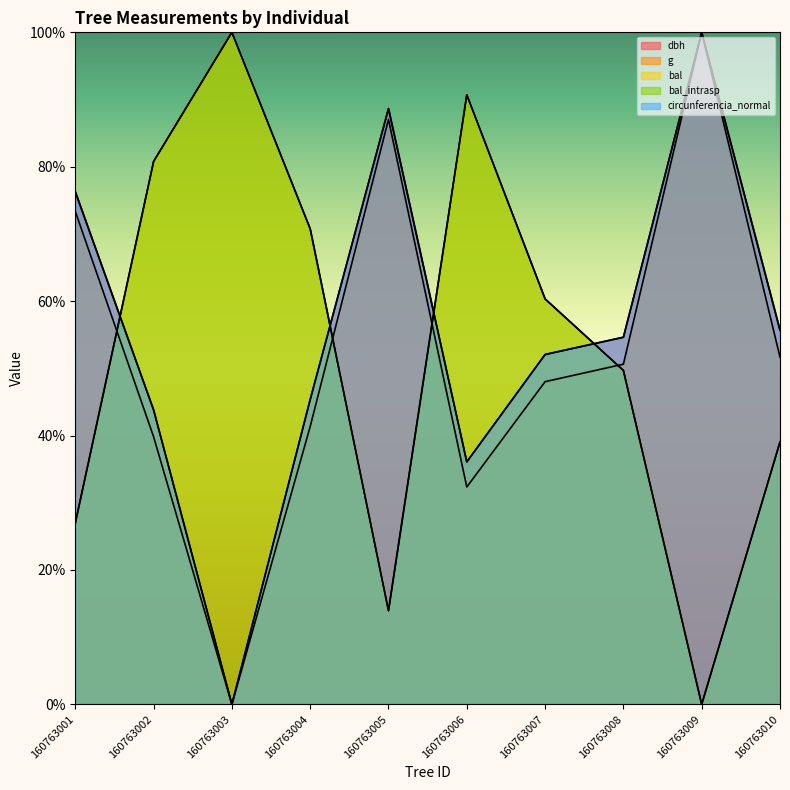

Which category has the highest value across all series?

160763009